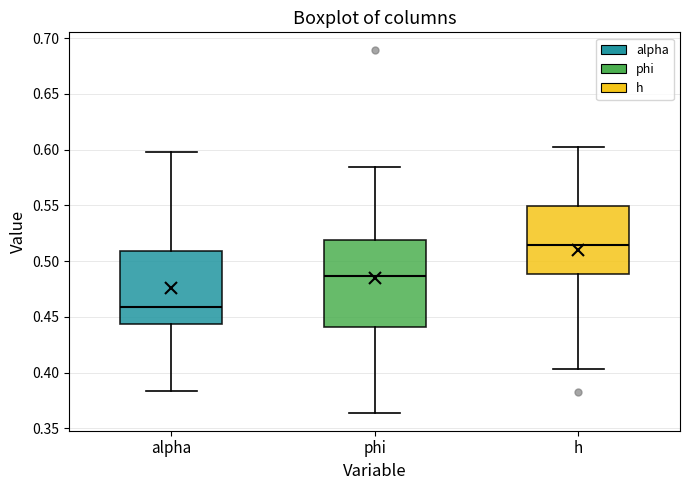

Reading left to right, transcribe this box plot: for each box, give where its median line is, the range the box spans, and where its two whiskers end, as read against the y-axis. The values are not printed on the chart, so give them approximately, as read against the axis.

alpha: median 0.460, box 0.445 to 0.510, whiskers 0.385 to 0.600
phi: median 0.485, box 0.440 to 0.520, whiskers 0.365 to 0.585
h: median 0.515, box 0.490 to 0.550, whiskers 0.405 to 0.600